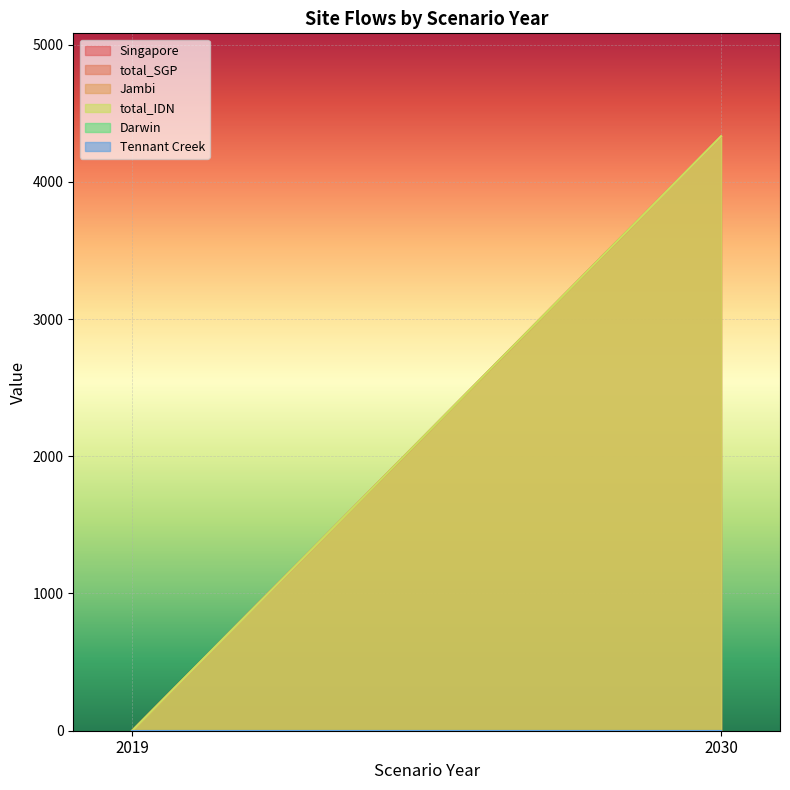

True or false: total_IDN has a value of 0.0 at 2019.

True